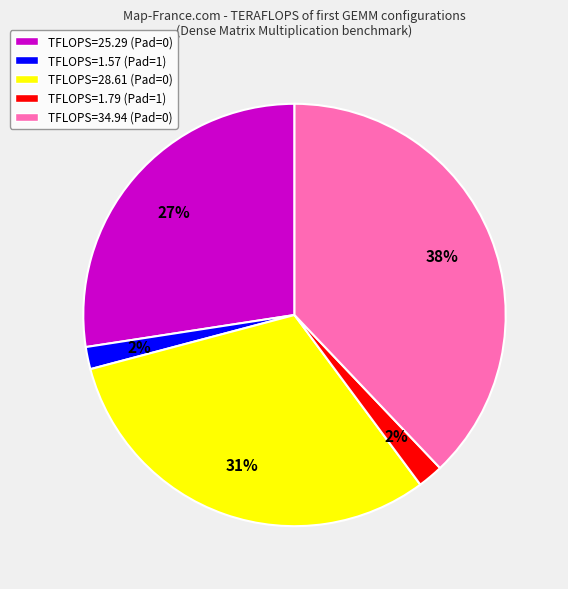

Is there a majority slice in this chart?

No